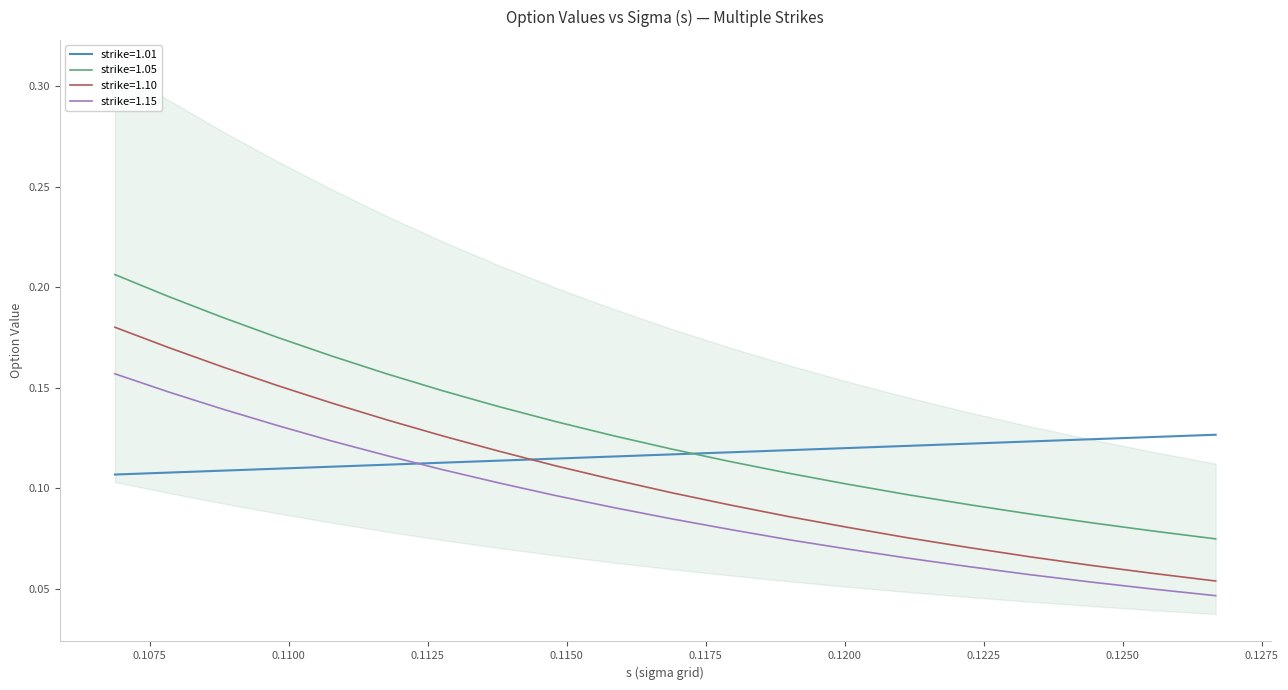

Rank the series by their maximum value, from lowest to highest.

strike=1.01, strike=1.15, strike=1.10, strike=1.05